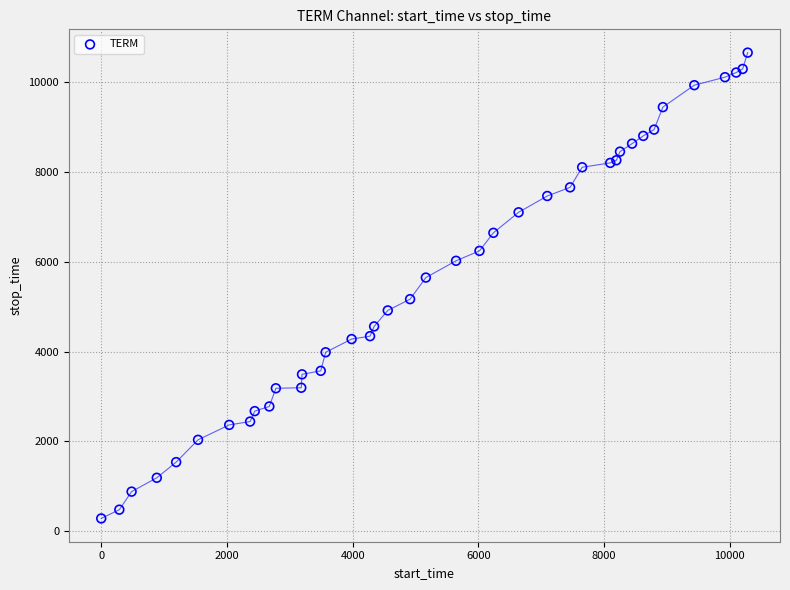

What Y value in the scatter plot is closest to 5467?

5644